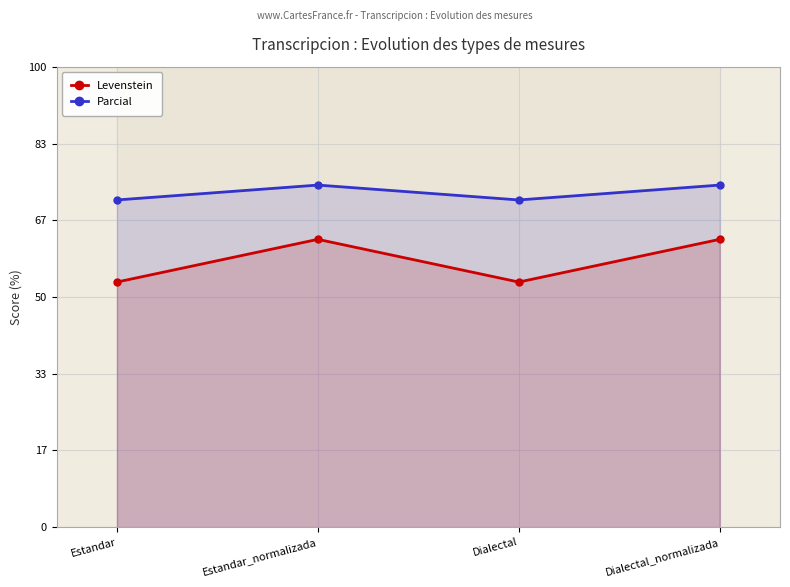

Does the chart have visible grid lines?

Yes